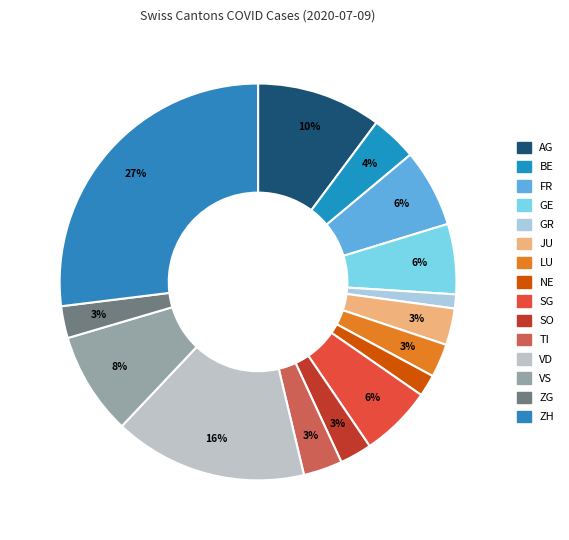

What is the largest slice in the pie chart?

ZH